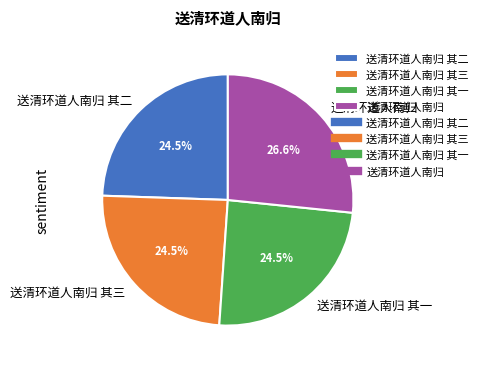

What is the ratio of the value at 送清环道人南归 其三 to the value at 送清环道人南归?

0.9